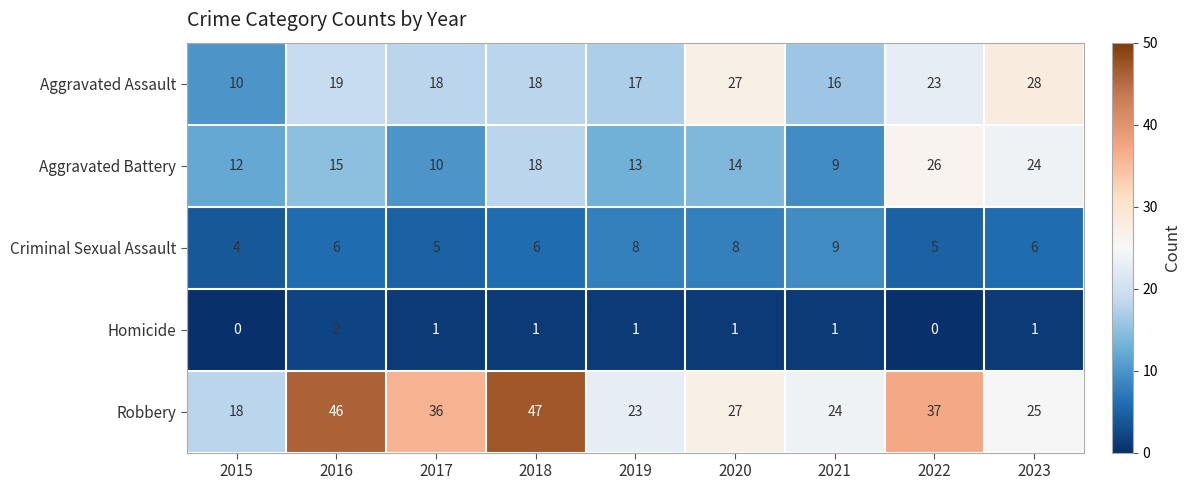

List the series in order of their peak value, highest first.

Robbery, Aggravated Assault, Aggravated Battery, Criminal Sexual Assault, Homicide